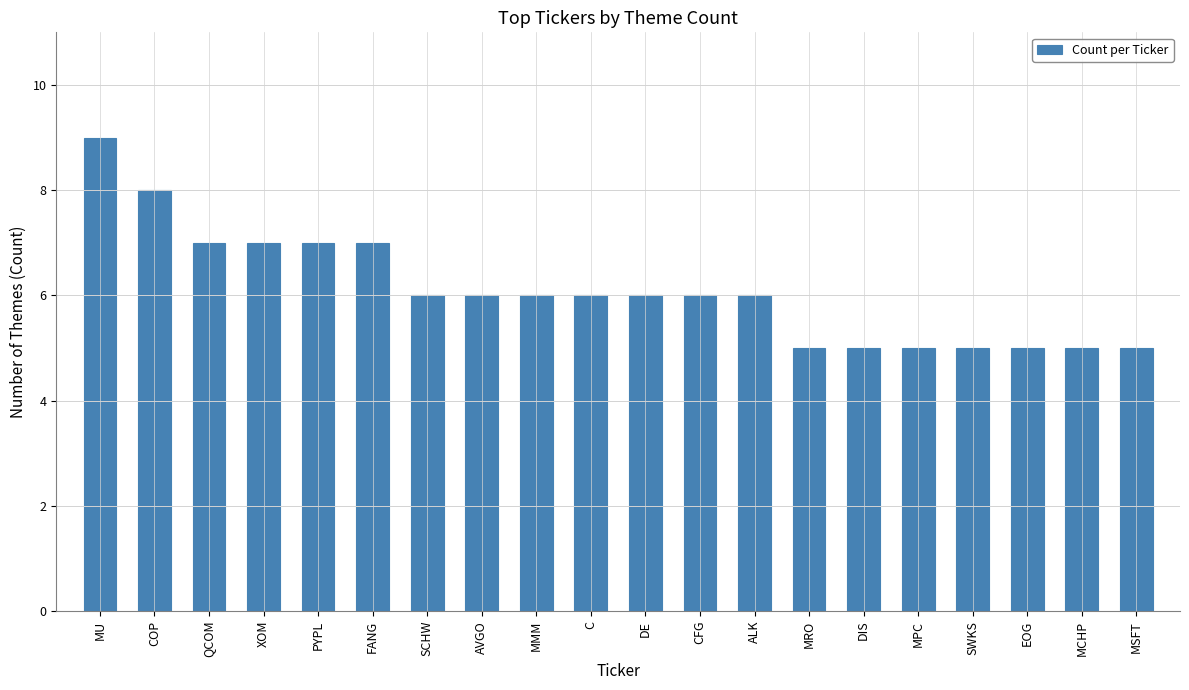

Between EOG and MU, which is larger?

MU